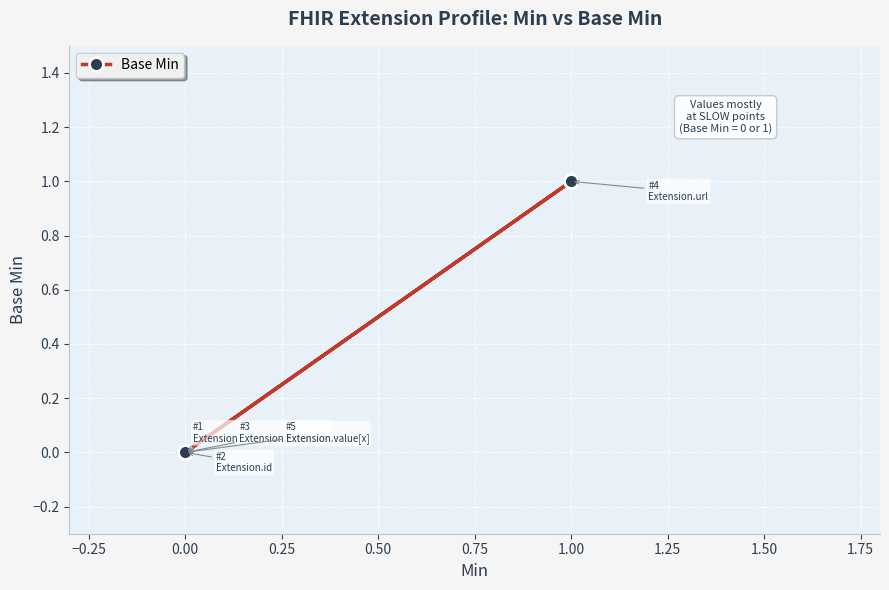

What is the maximum value shown in the chart?

1